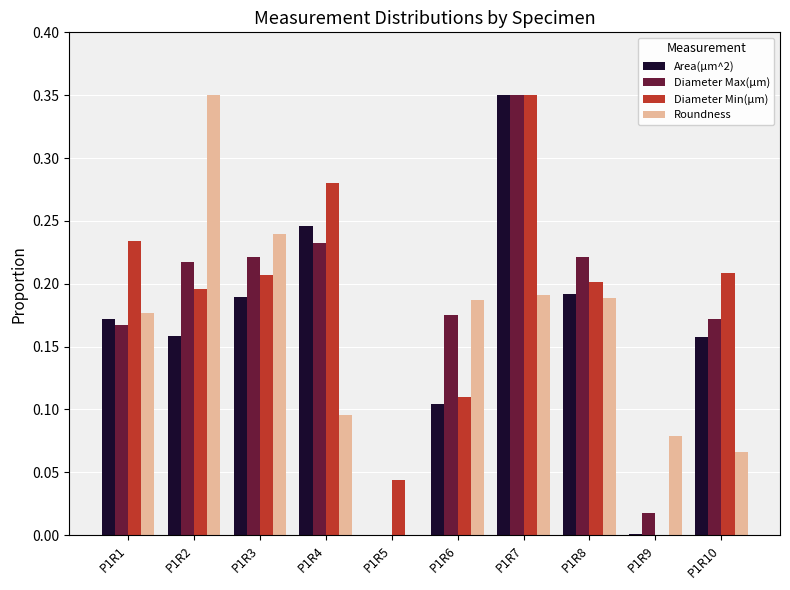

The Roundness series shows 0.3 at P1R6. True or false?

False